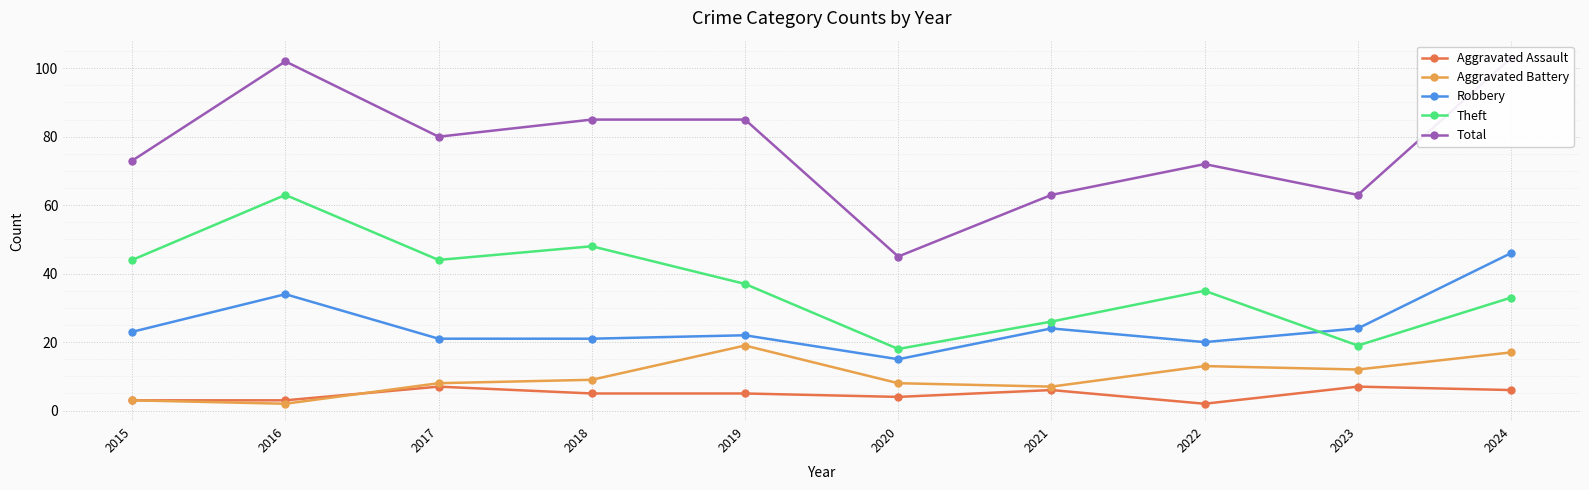

At which category does Aggravated Battery reach its first local peak?

2019